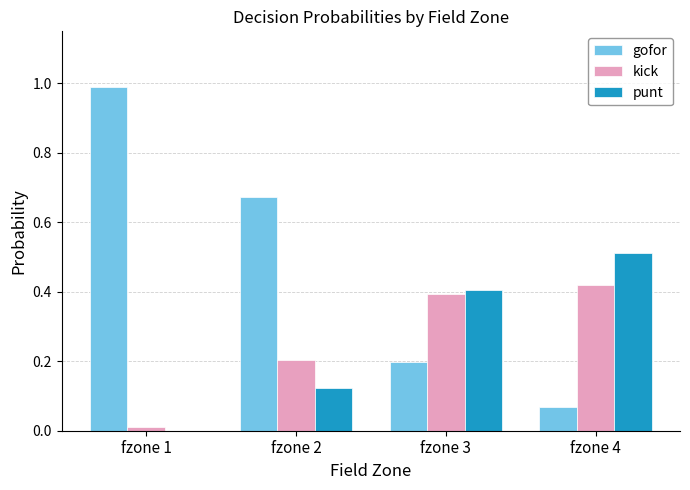

True or false: kick has a value of 0.2 at fzone 2.

True